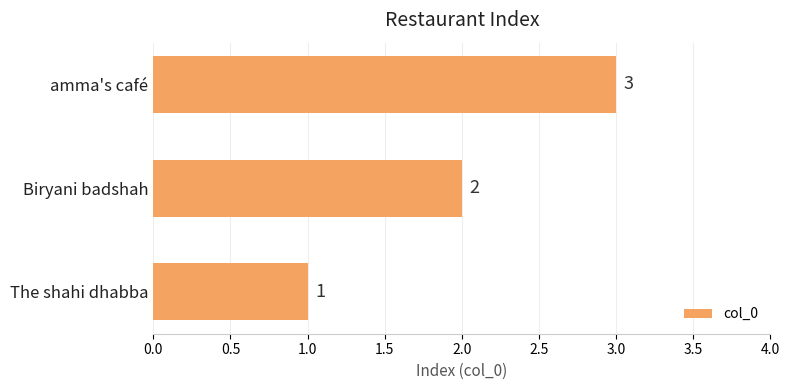

The value at amma's café is 3. True or false?

True